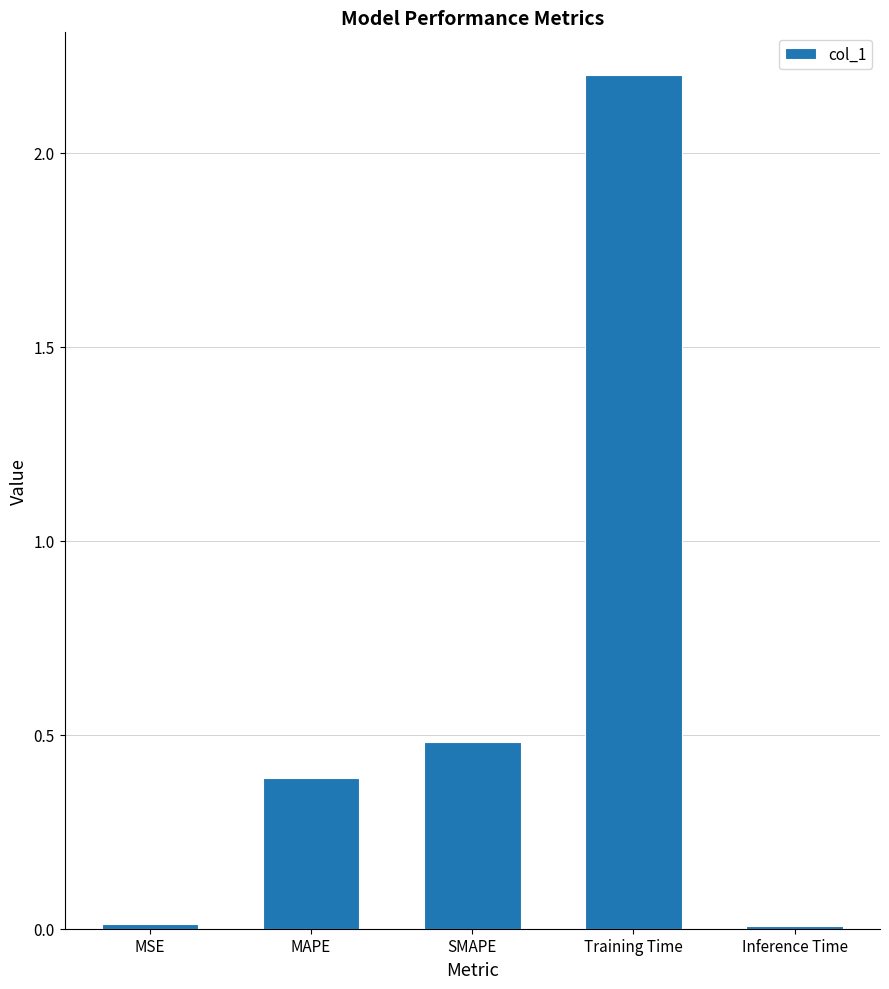

Where is the data nearest to the value 1?

SMAPE